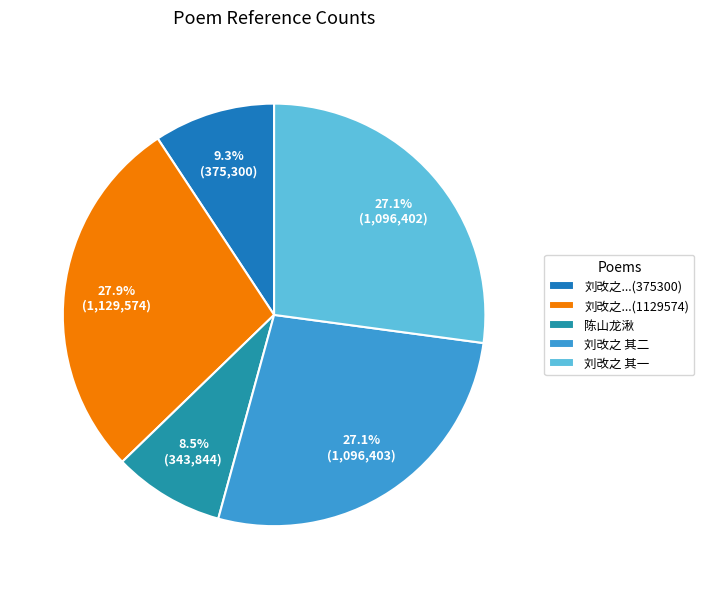

What is the largest slice in the pie chart?

刘改之...(1129574)